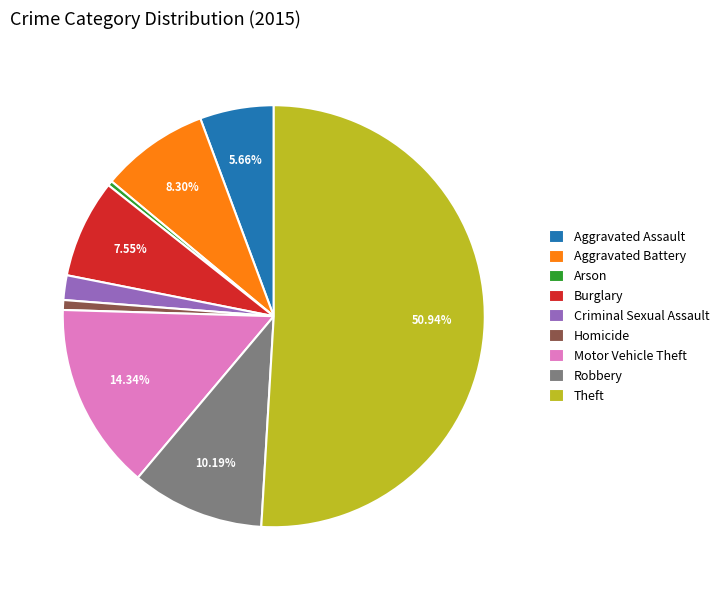

To the nearest percent, what portion does Burglary represent?

8%